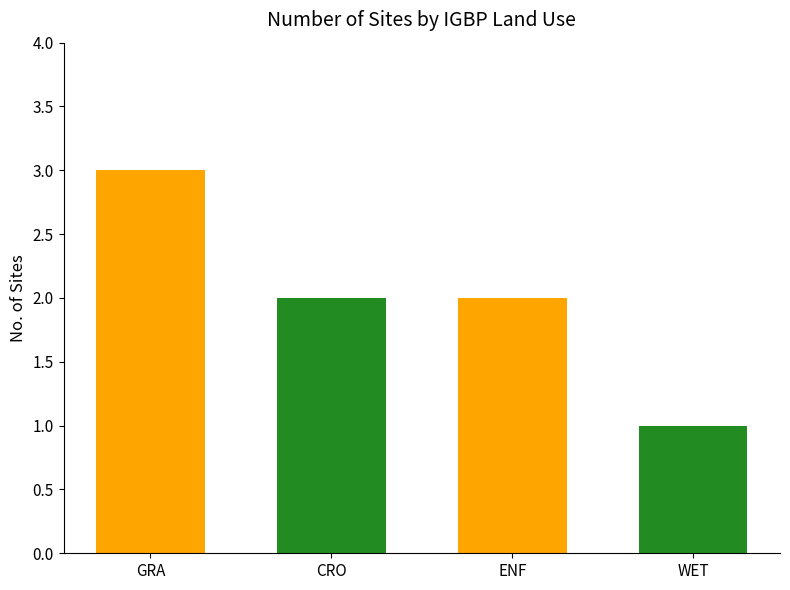

The chart shows a value of 3 at GRA. True or false?

True